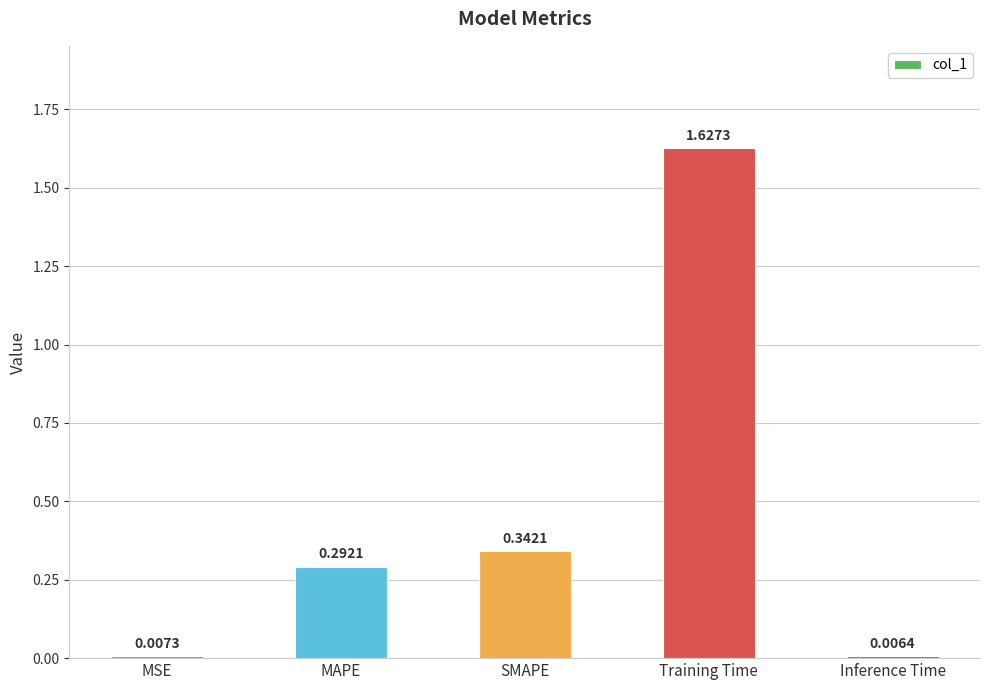

Which label corresponds to the largest value in the chart?

Training Time